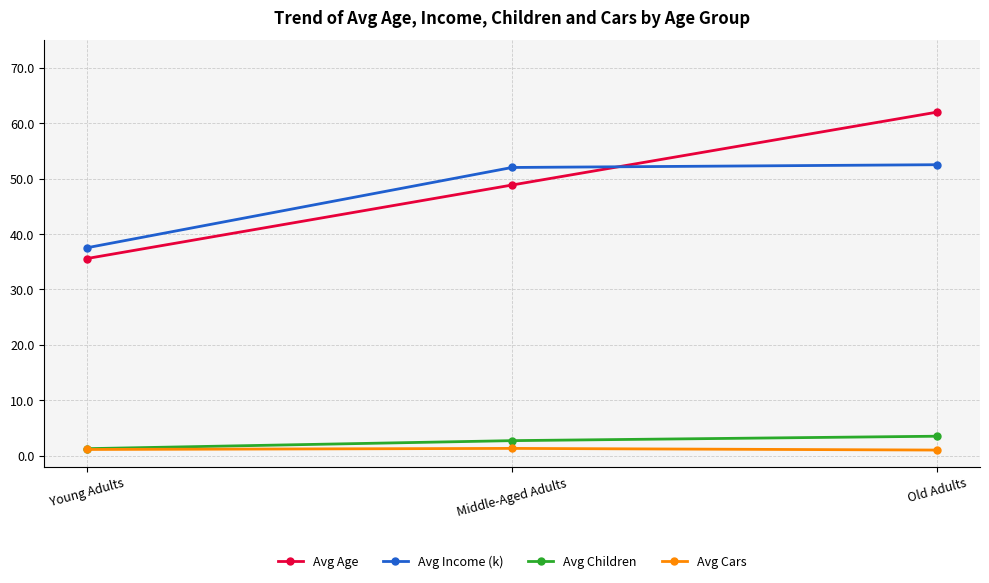

What is the difference between the maximum and second lowest values in the Avg Cars series?

0.2